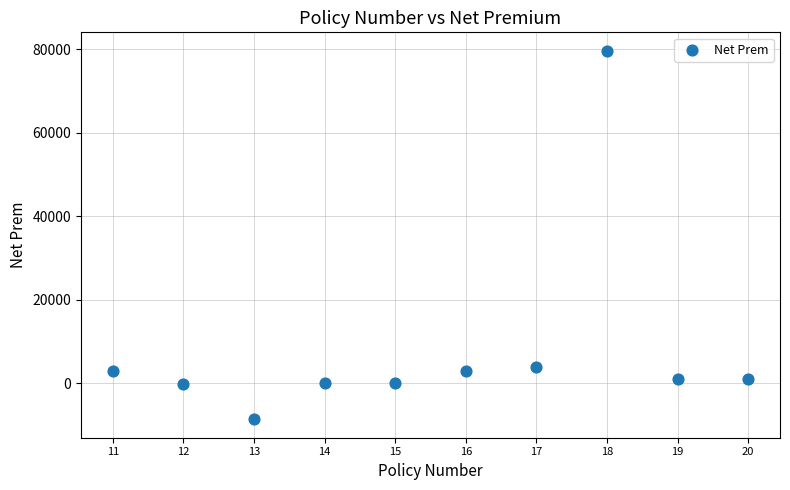

What Y value in the scatter plot is closest to 35520?

3841.2